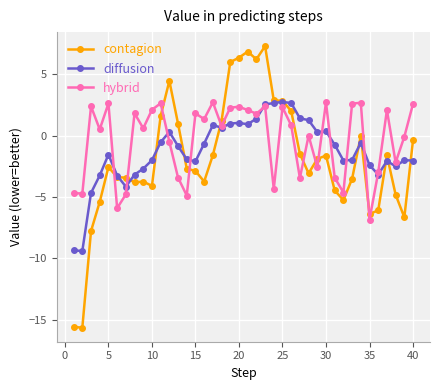

True or false: contagion and hybrid intersect in this chart.

True